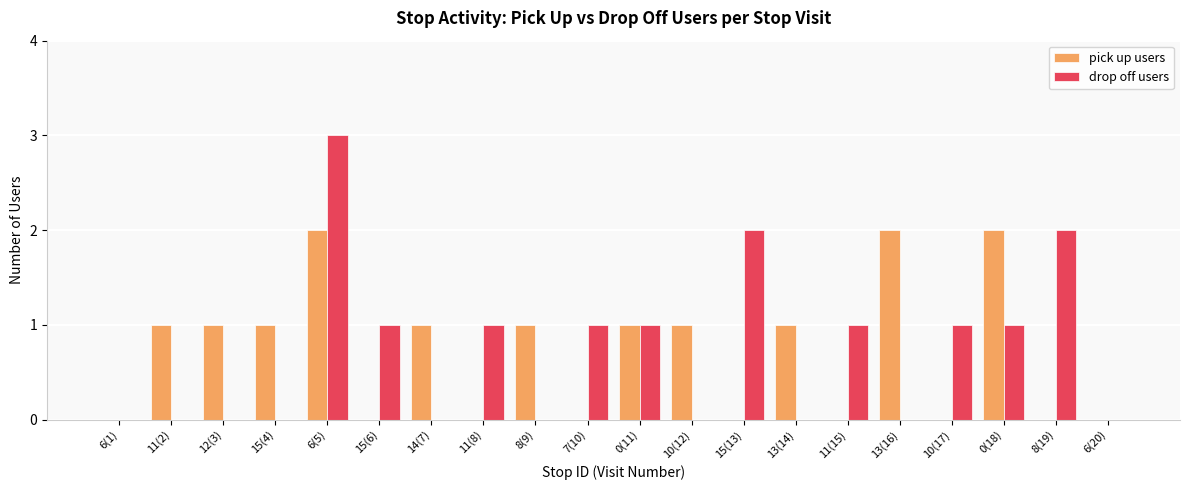

How many distinct data groups are displayed?

2